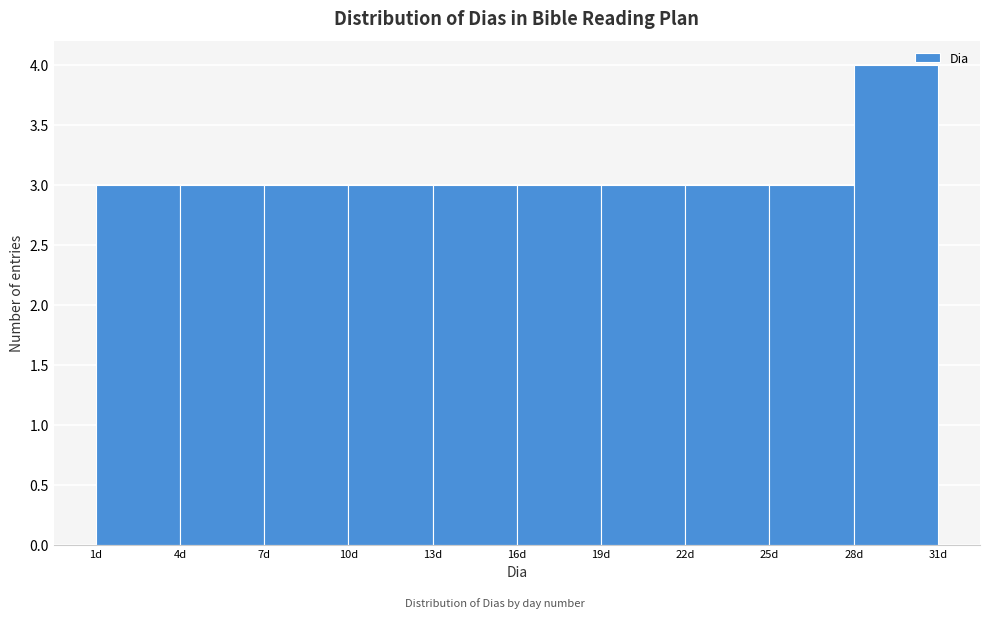

Reading left to right, transcribe this chart: for each bar, give the range it covers on the x-axis and its height. The values are not printed on the chart, so give them approximately, as read against the axis.

1 to 4: 3
4 to 7: 3
7 to 10: 3
10 to 13: 3
13 to 16: 3
16 to 19: 3
19 to 22: 3
22 to 25: 3
25 to 28: 3
28 to 31: 4